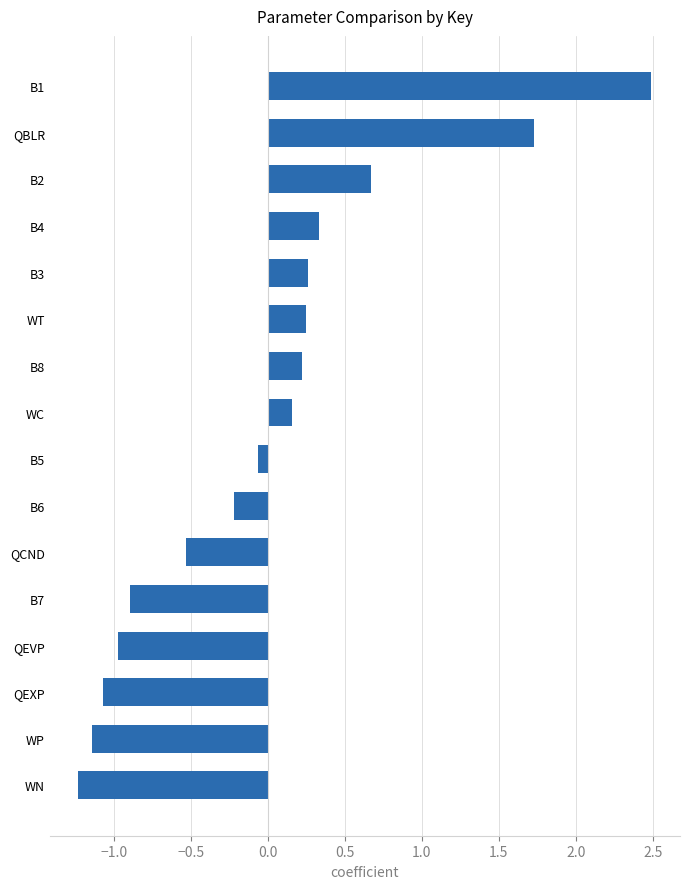

What value does the data have at B1?

2.5